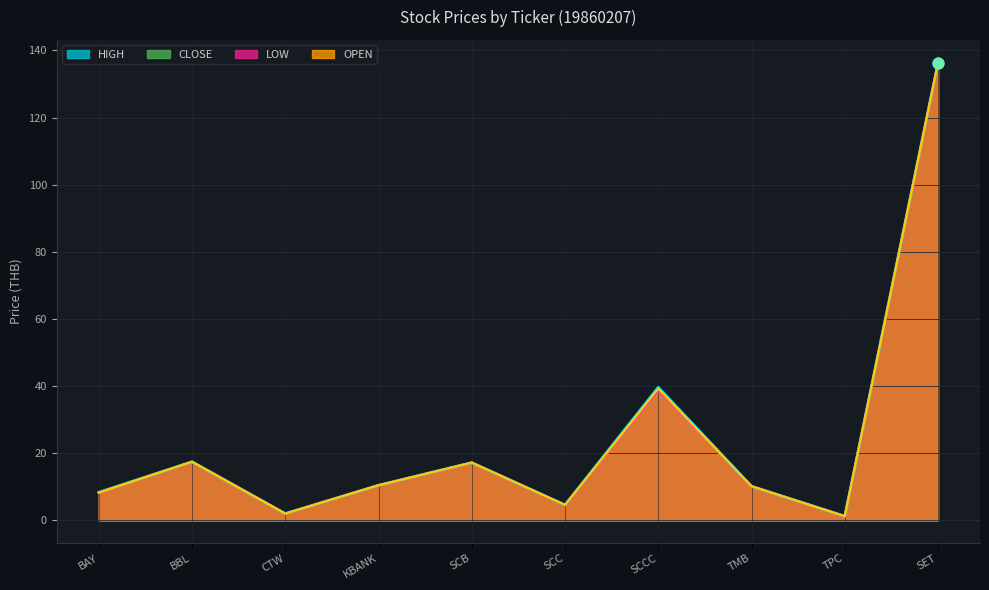

Which series reaches the maximum Y coordinate?

OPEN